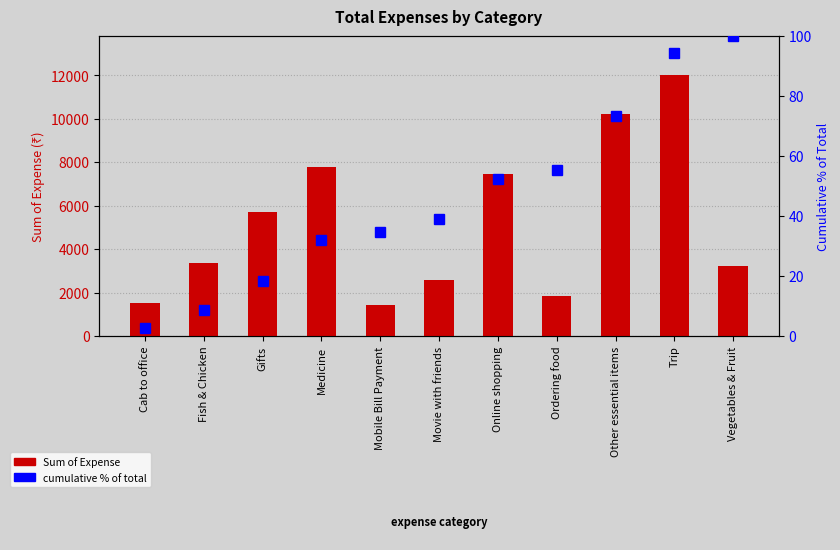

How many data points in Sum of Expense are above 3342?

5